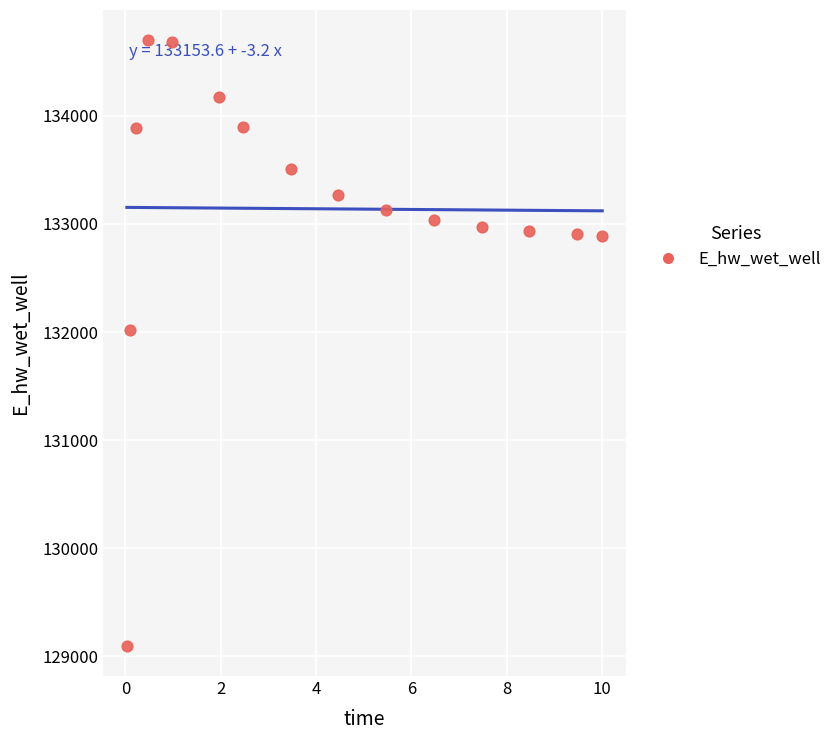

What Y value in the scatter plot is closest to 131898?

132020.5